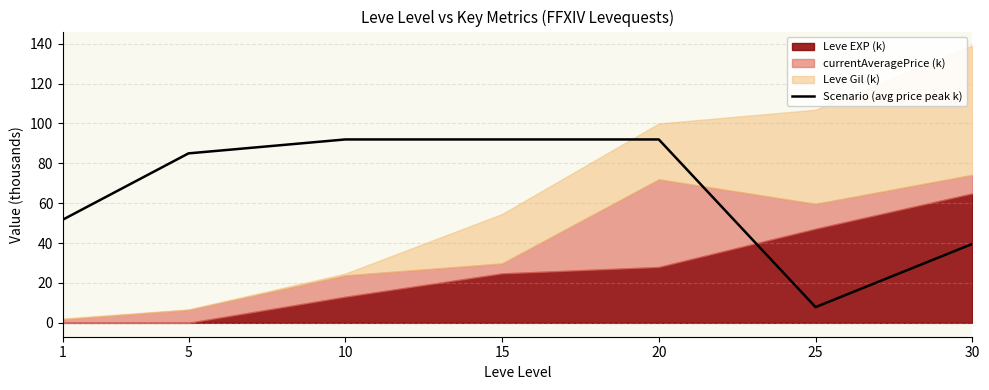

What is the minimum value for Scenario (avg price peak k)?

7.9